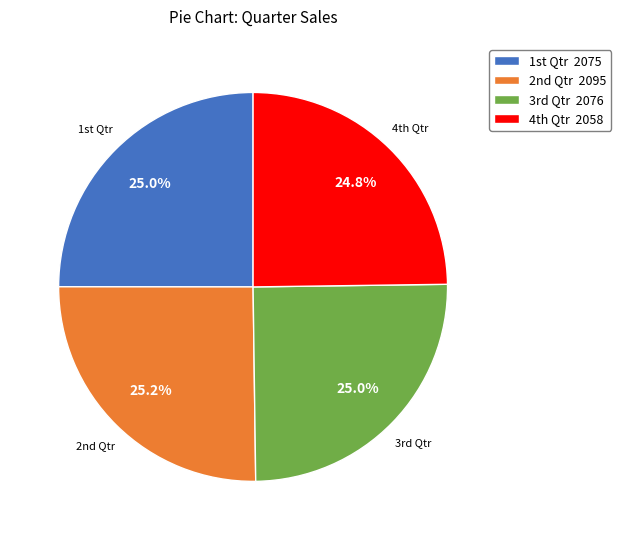

Is there a majority slice in this chart?

No